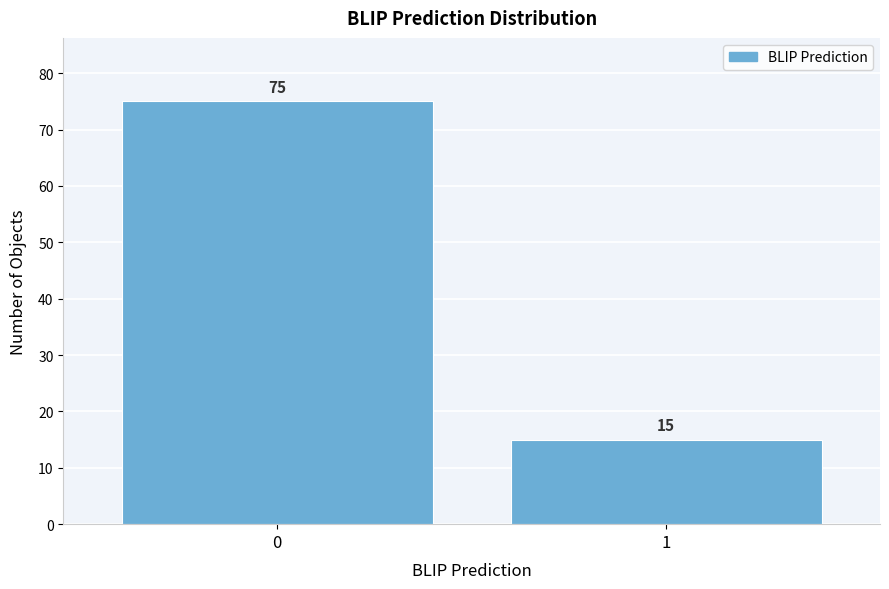

Reading left to right, list all the values displayed in this chart.

75	15